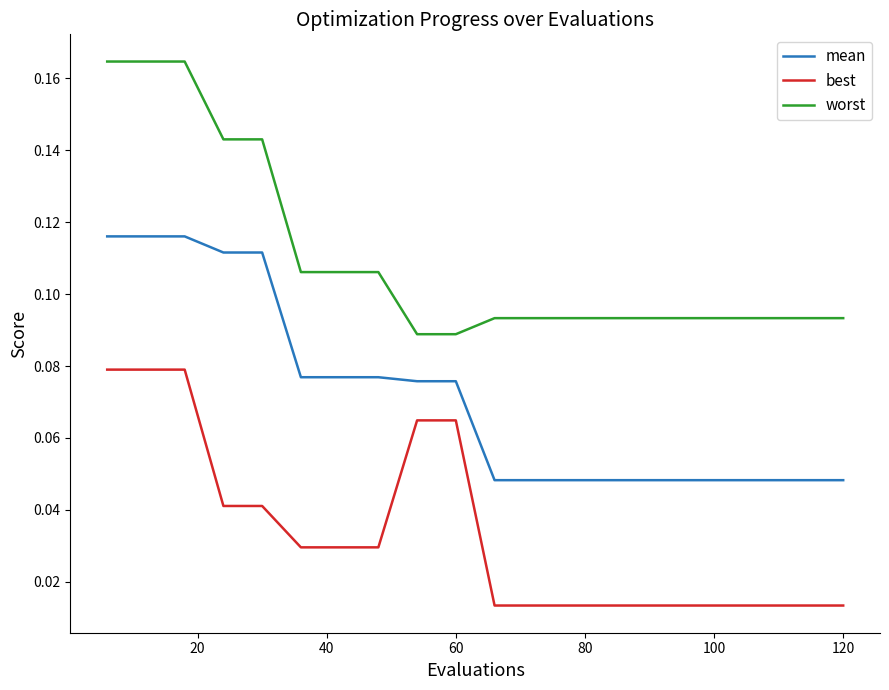

Which series has the largest total across all categories?

worst